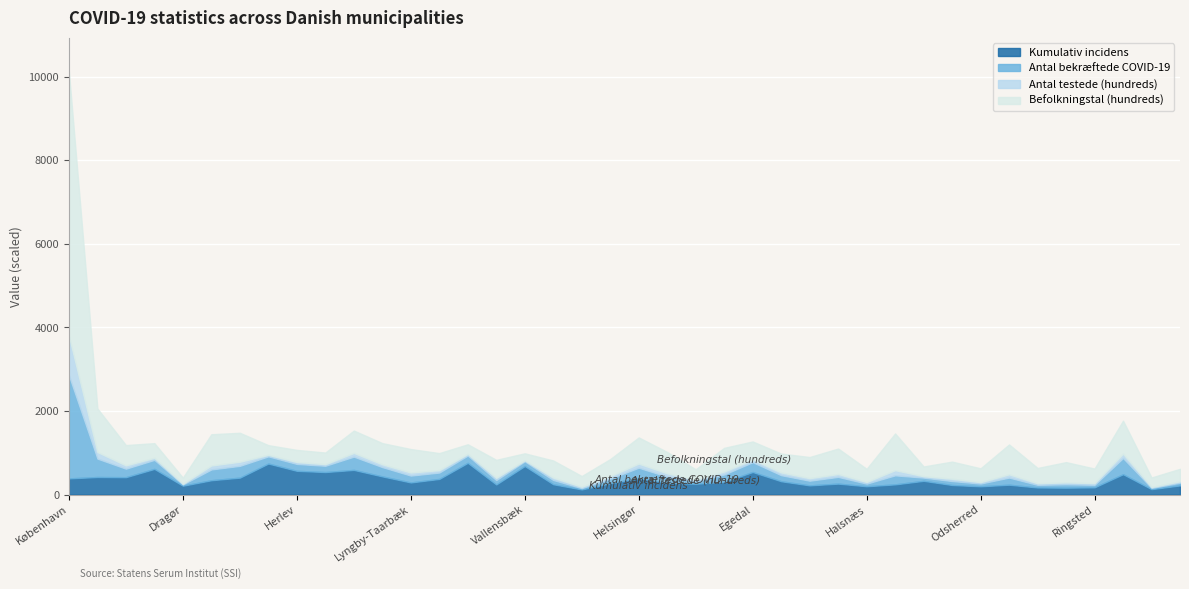

After their last crossing, which series has the higher values: Befolkningstal (hundreds) or Kumulativ incidens?

Befolkningstal (hundreds)